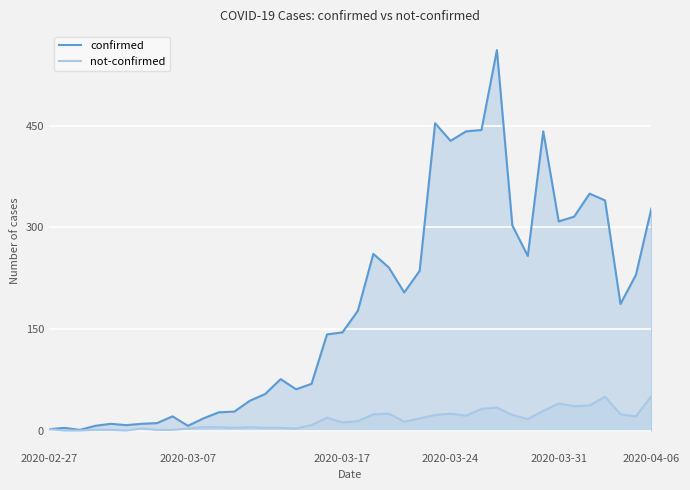

What is the maximum value for not-confirmed?

51